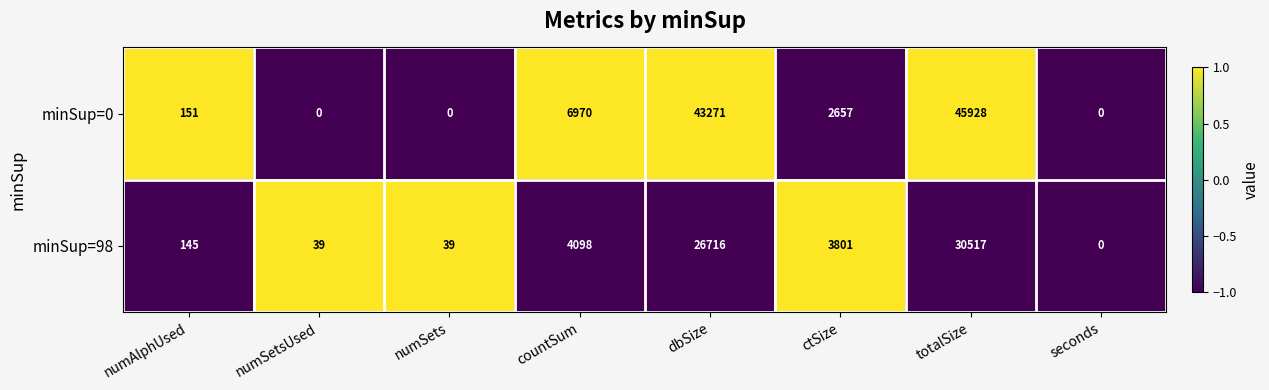

How many categories are shown in the chart?

8